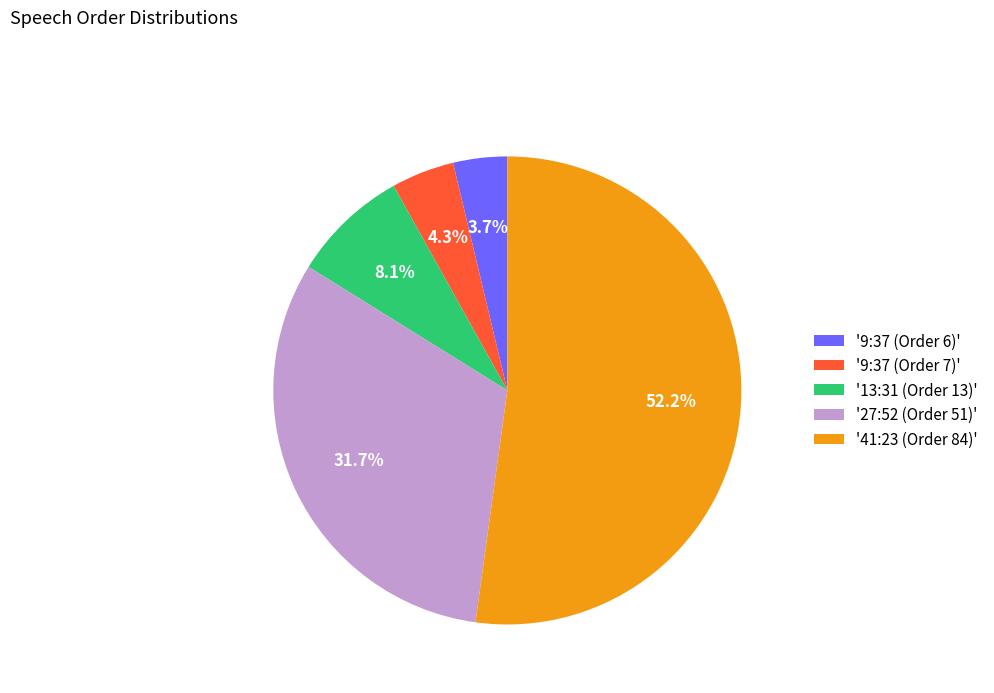

How much of the chart is everything except '27:52 (Order 51)'?

68.3%